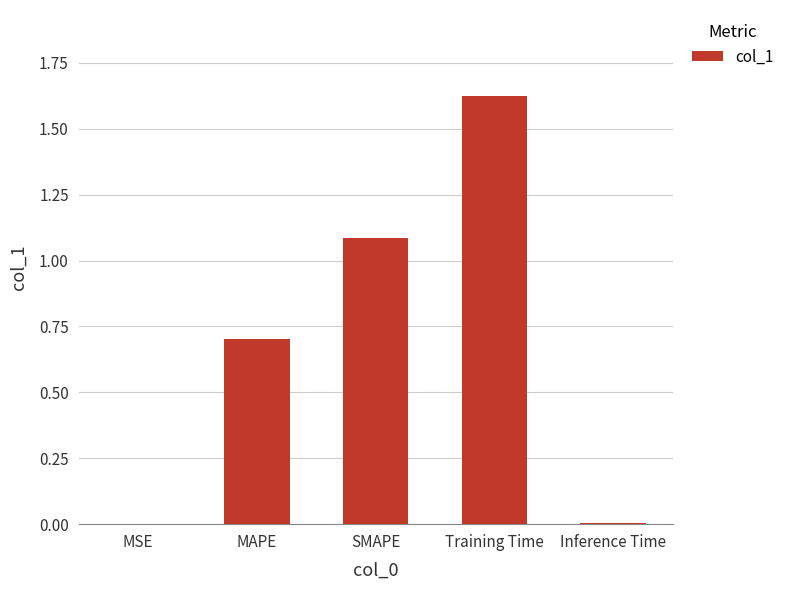

True or false: the data shows 0.7 at SMAPE.

False